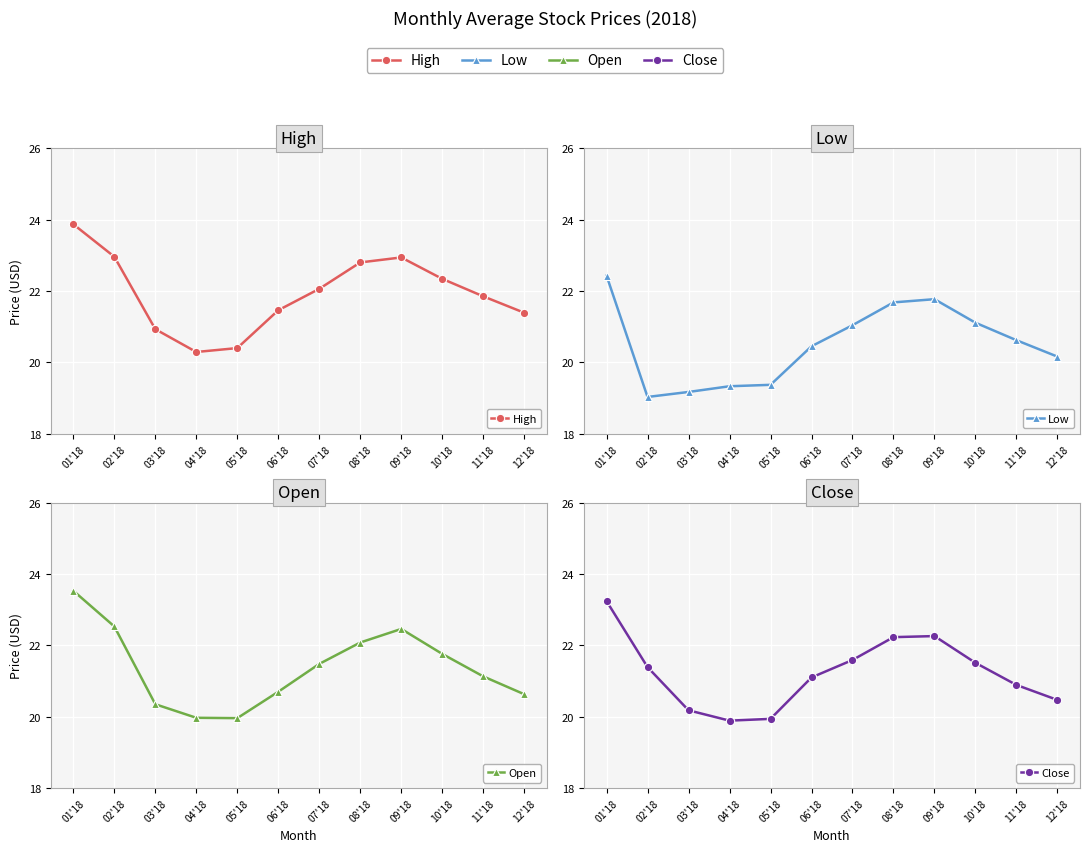

Which category has the lowest value in the Open series?

05'18